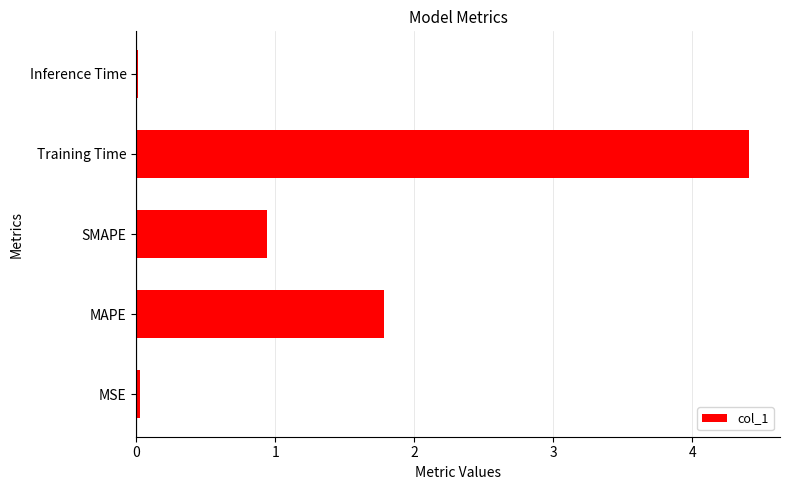

At which label is the value closest to 2?

MAPE